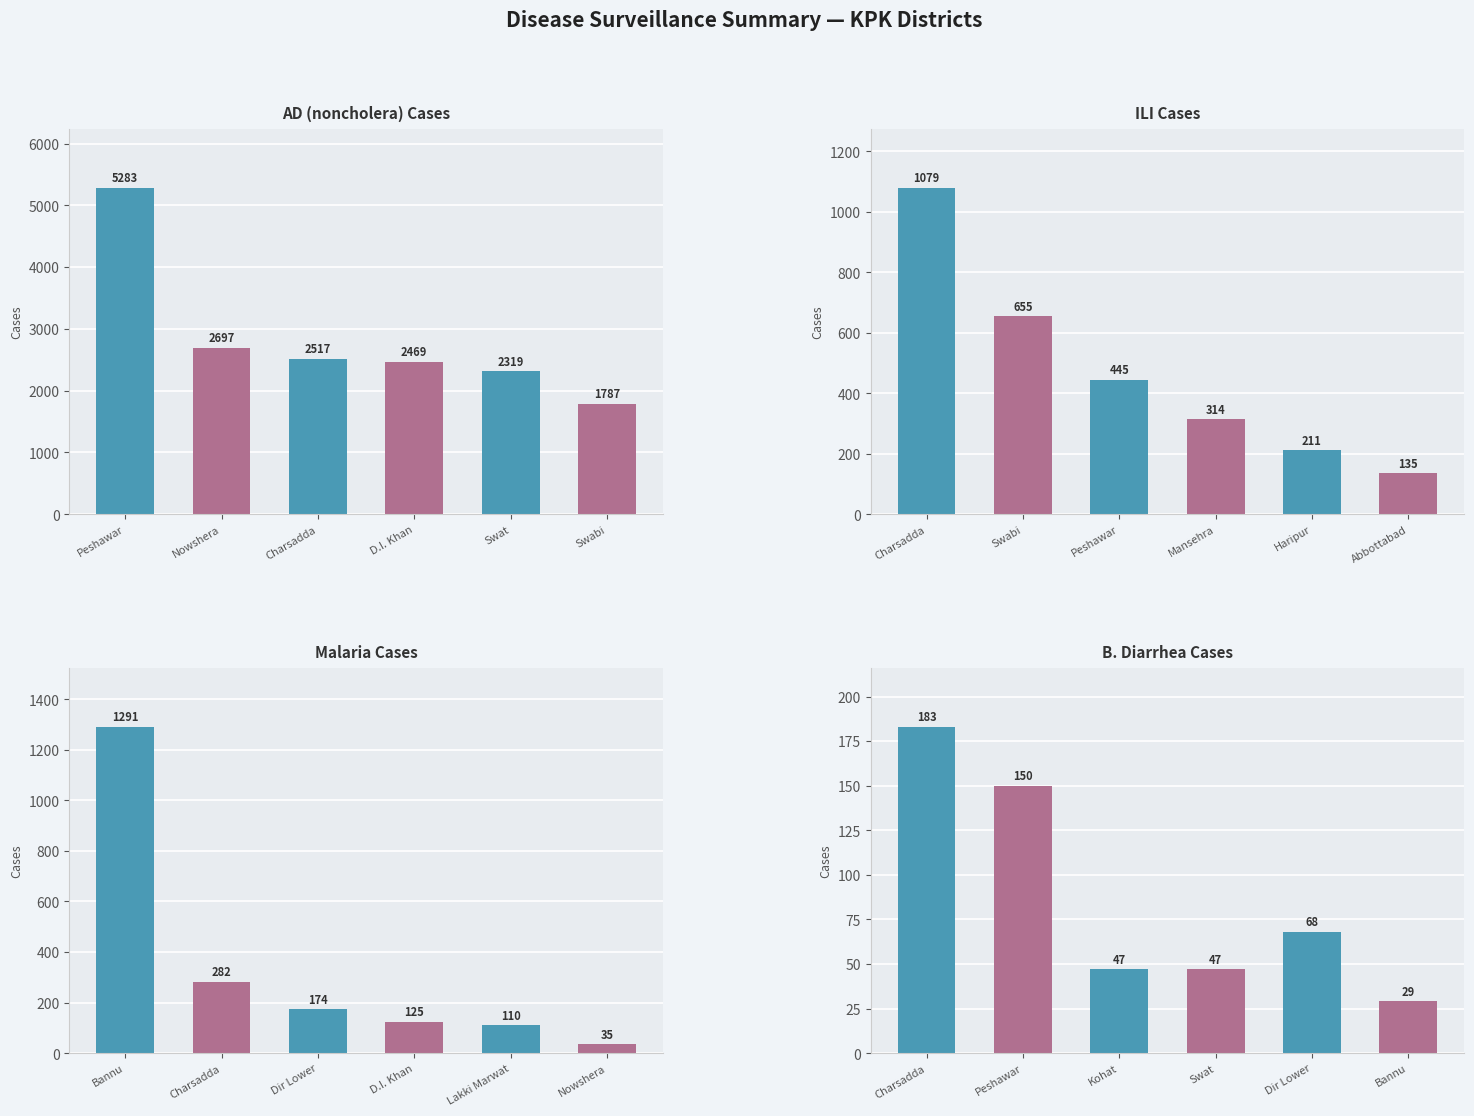

Does the chart contain any negative values?

No